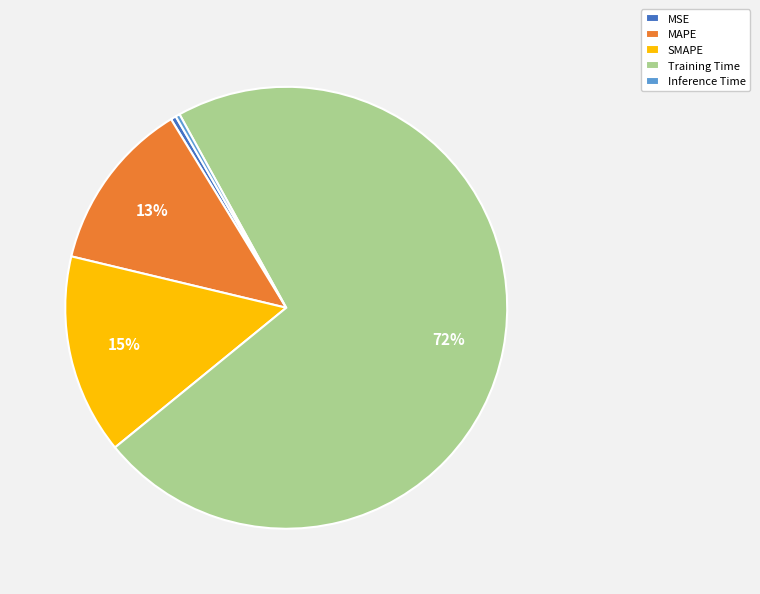

Which category has the biggest portion of the pie?

Training Time